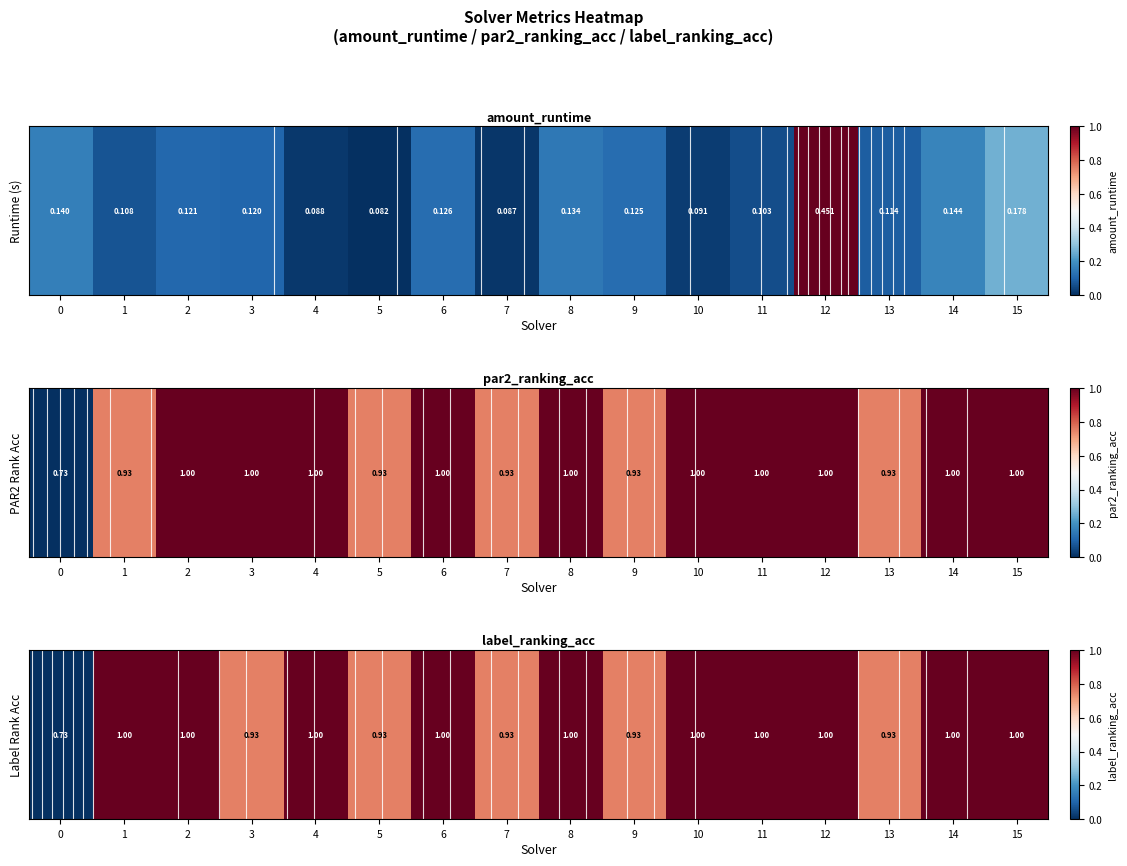

What is the greatest value displayed?

1.0